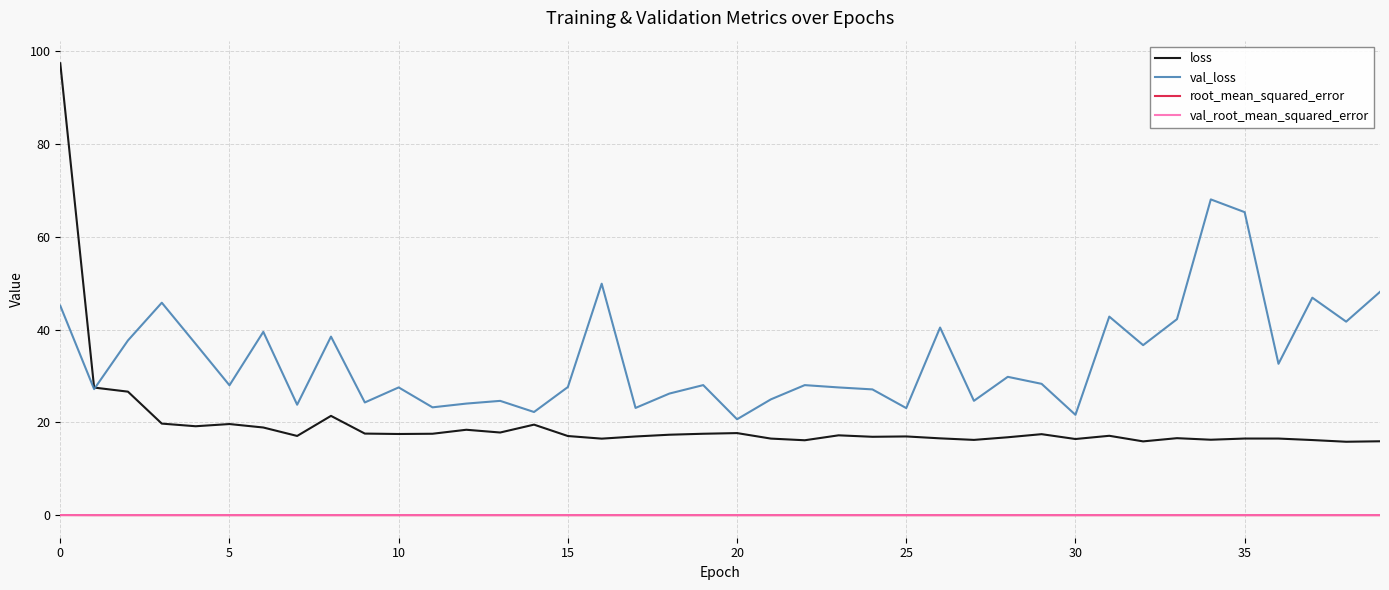

True or false: loss and root_mean_squared_error cross at least once.

False